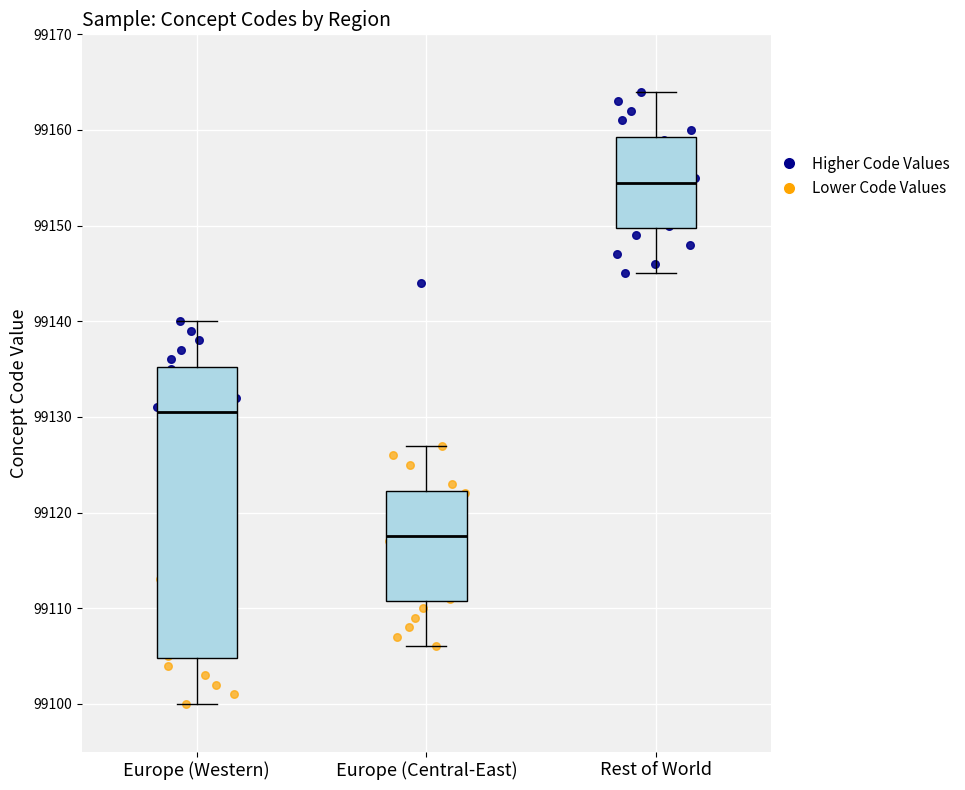

Reading left to right, transcribe this box plot: for each box, give where its median line is, the range the box spans, and where its two whiskers end, as read against the y-axis. The values are not printed on the chart, so give them approximately, as read against the axis.

Europe (Western): median 99131, box 99105 to 99135, whiskers 99100 to 99140
Europe (Central-East): median 99118, box 99111 to 99122, whiskers 99106 to 99127
Rest of World: median 99155, box 99150 to 99159, whiskers 99145 to 99164